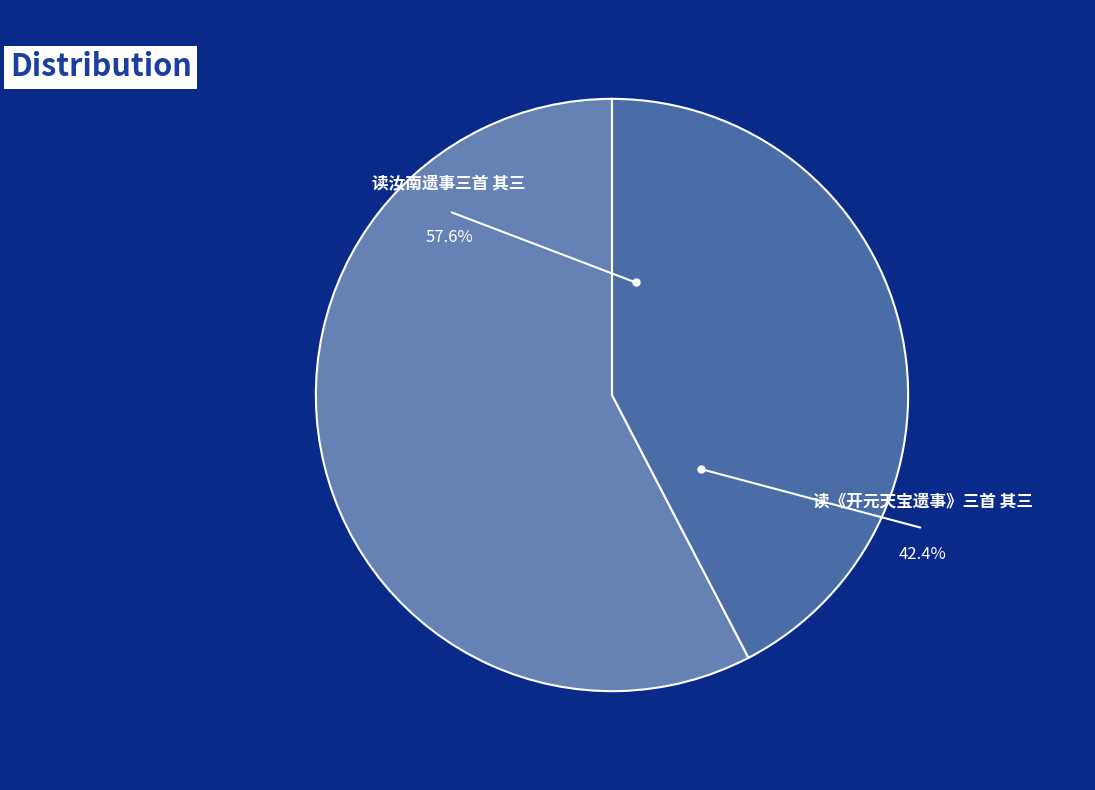

What is the majority slice?

读汝南遗事三首 其三